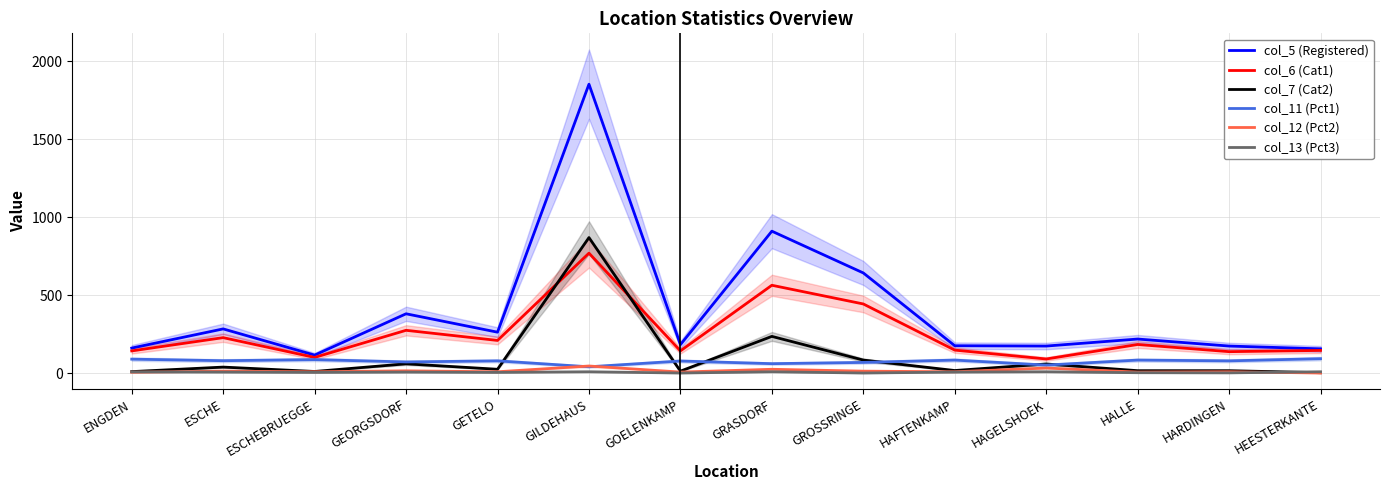

At which label does col_7 (Cat2) reach its peak?

GILDEHAUS